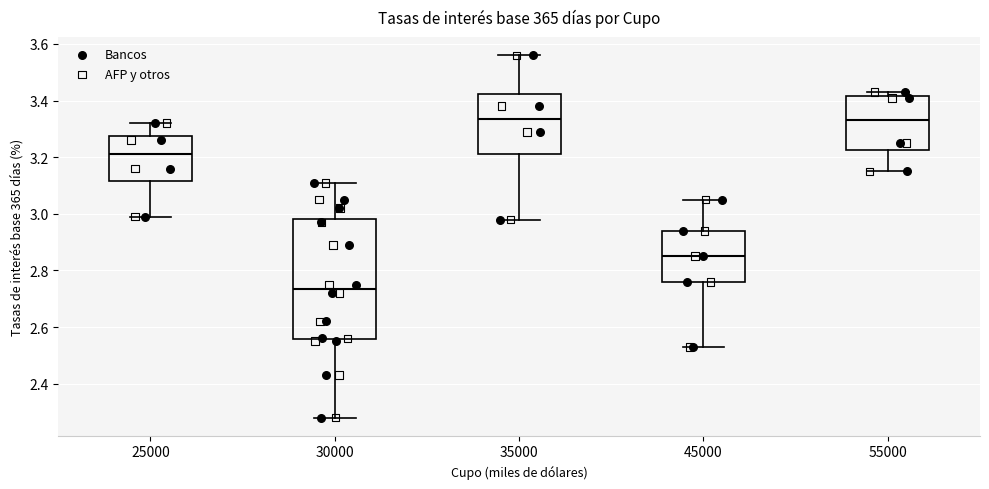

Where does the lower whisker of the box at x = 35000 end on the y-axis? The values are not printed on the chart, so give them approximately, as read against the axis.

2.98